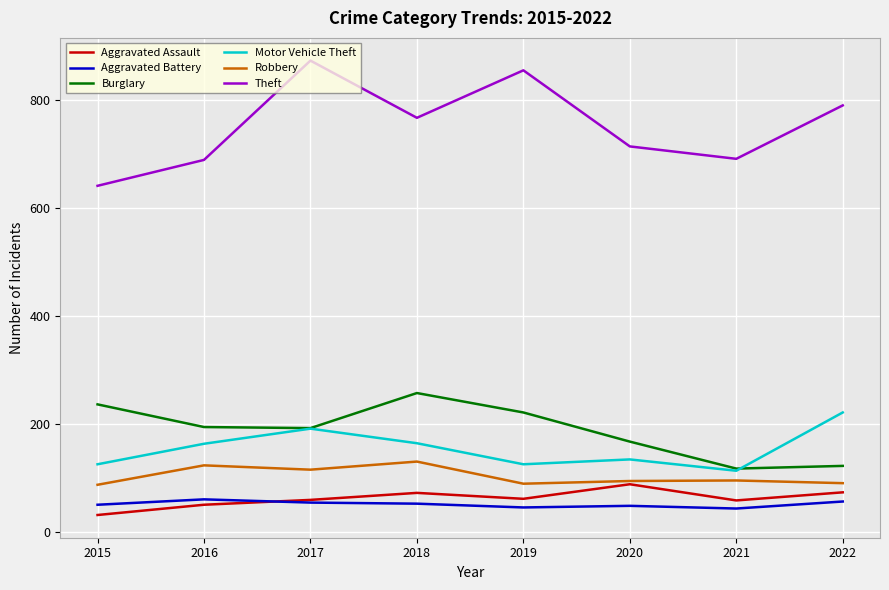

What is the sum of the Burglary values at 2022 and 2021?

239